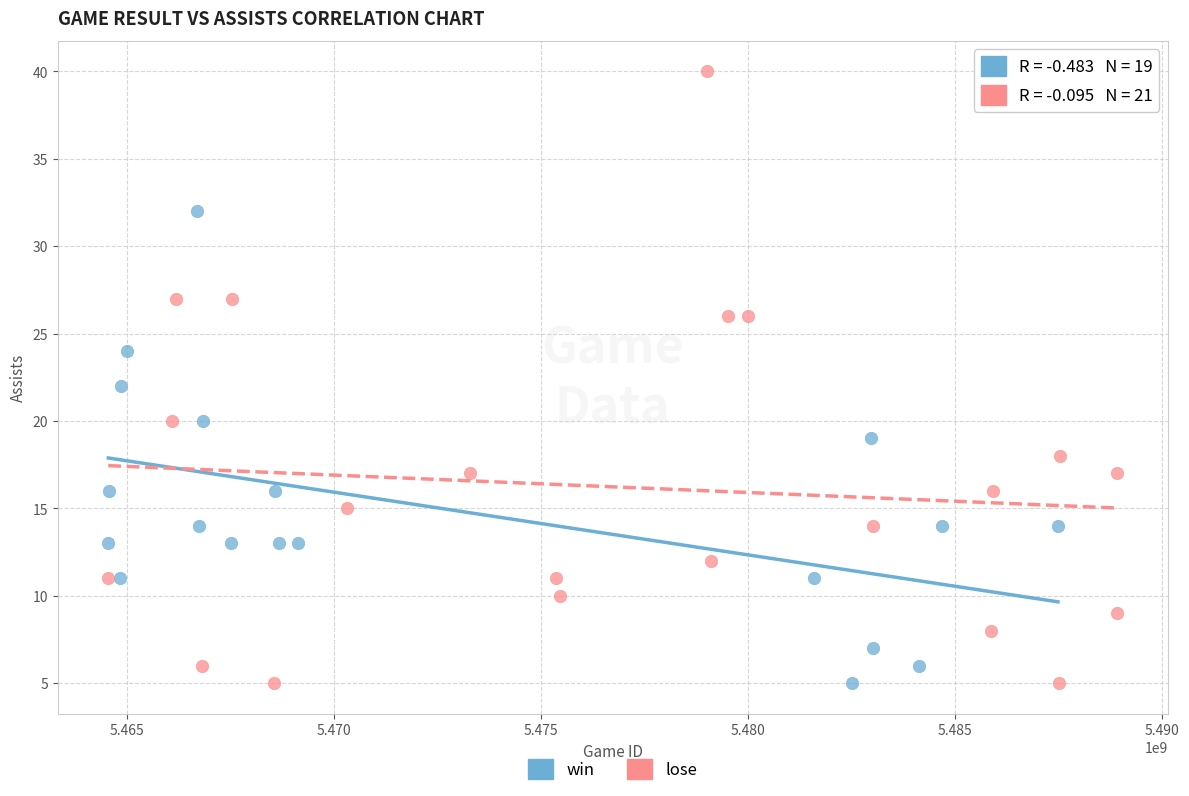

Which series has the largest Y range (max minus min)?

lose